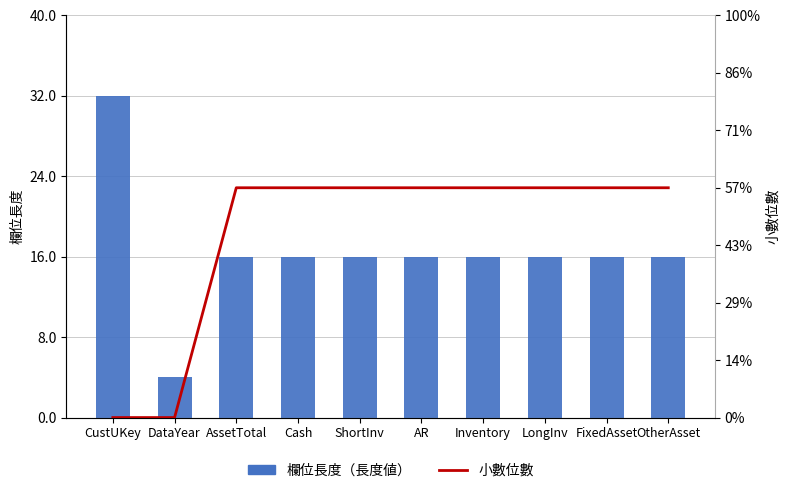

What are all the series names shown in the legend?

欄位長度, 小數位數